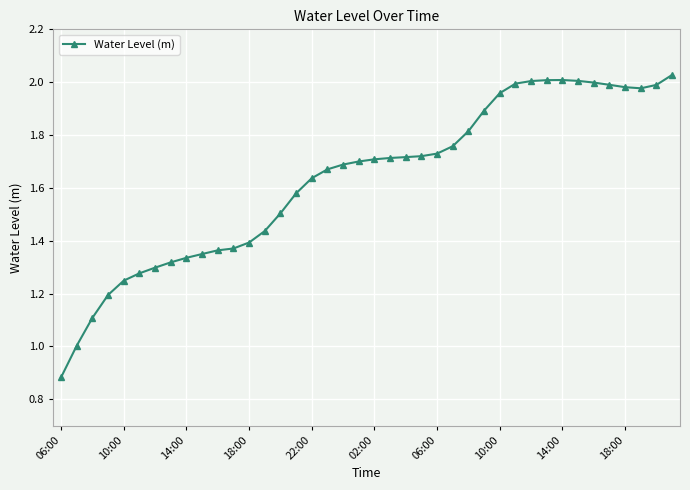

What is the difference between the second highest and second lowest values?

1.0